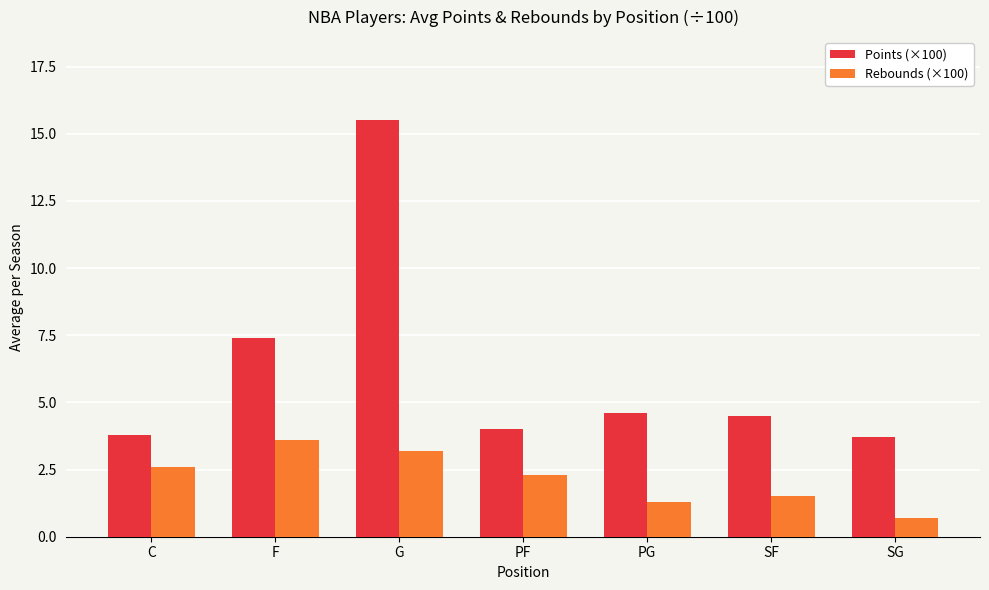

At G, list the series in order from largest to smallest.

Points (×100), Rebounds (×100)